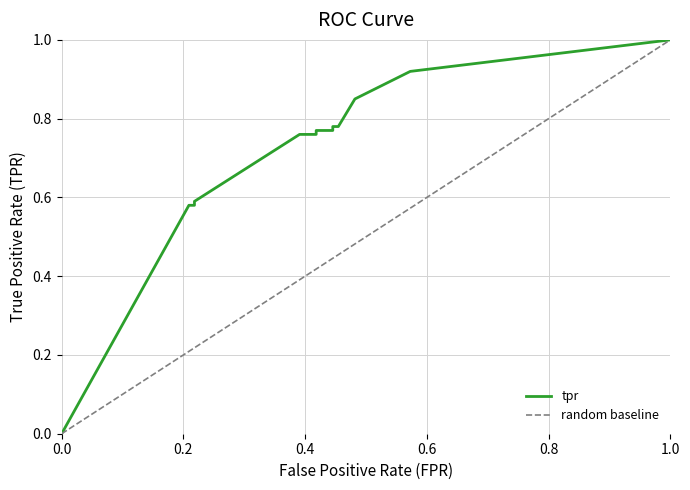

Reading left to right, transcribe all the data shown in this chart.

0.0=0.0	0.20909090909090908=0.6	0.21818181818181817=0.6	0.21818181818181817=0.6	0.39090909090909093=0.8	0.41818181818181815=0.8	0.41818181818181815=0.8	0.44545454545454544=0.8	0.44545454545454544=0.8	0.45454545454545453=0.8	0.4818181818181818=0.8	0.5727272727272728=0.9	1.0=1.0